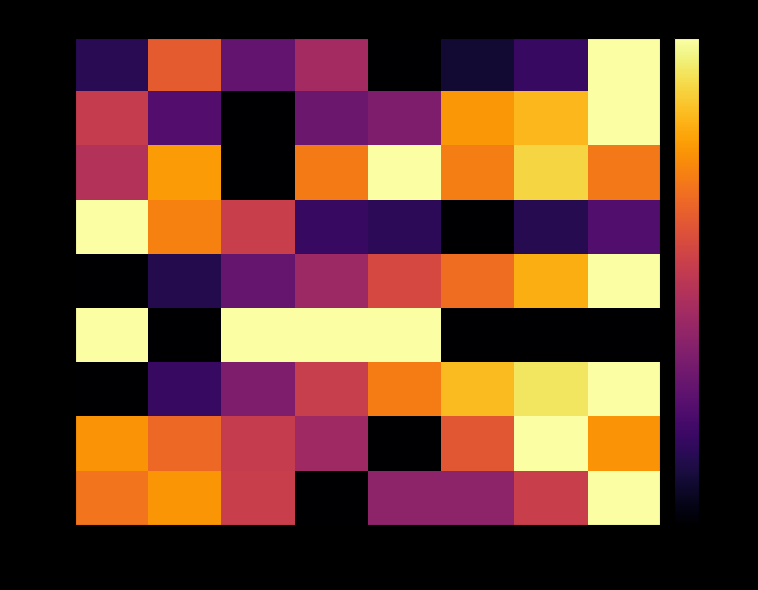

What is the difference between the maximum and minimum values in the row_8 series?

1.0